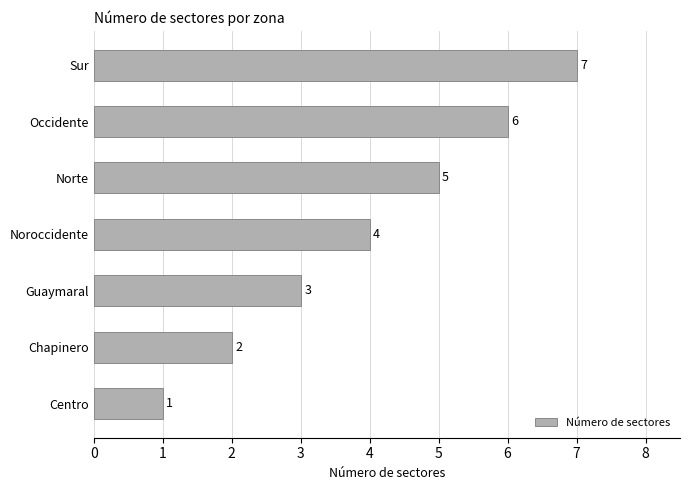

Which label corresponds to the largest value in the chart?

Sur